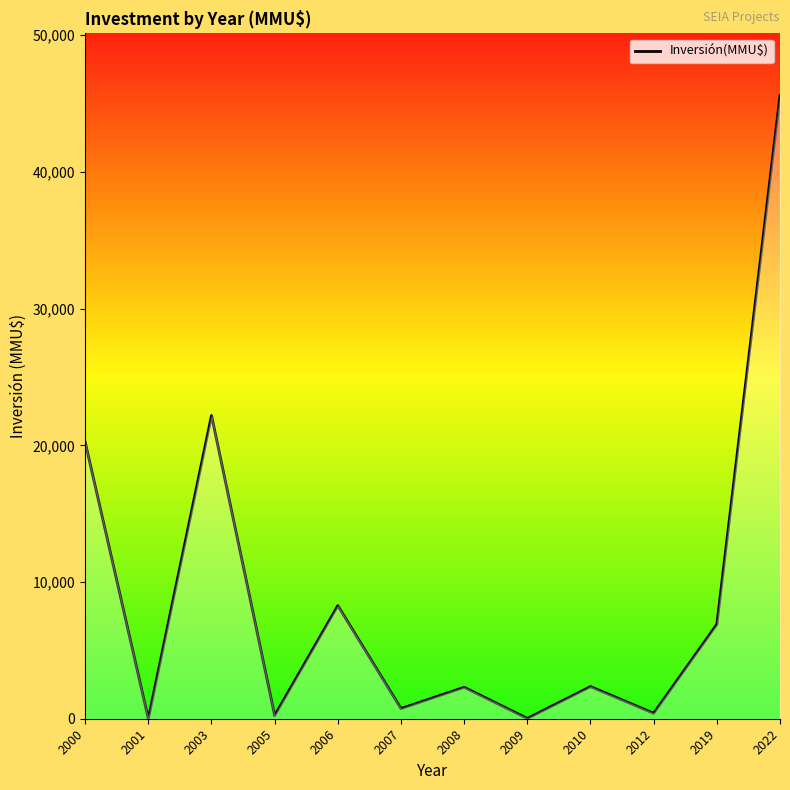

Which has a higher value, 2019 or 2000?

2000